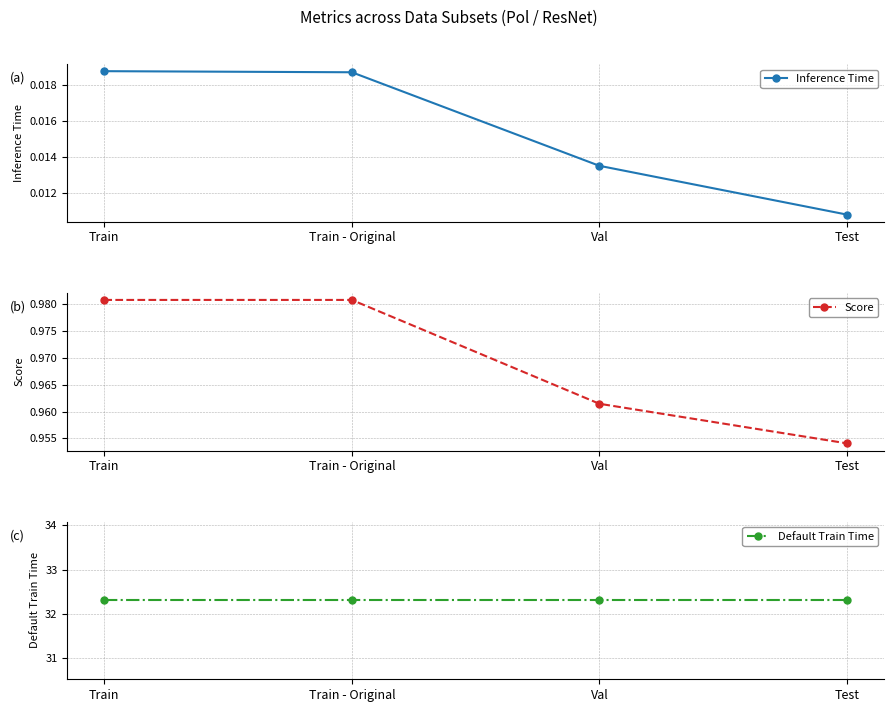

Reading right to left, list all the values displayed in this chart.

Inference Time: Test=0.0	Val=0.0	Train - Original=0.0	Train=0.0
Score: Test=1.0	Val=1.0	Train - Original=1.0	Train=1.0
Default Train Time: Test=32.3	Val=32.3	Train - Original=32.3	Train=32.3